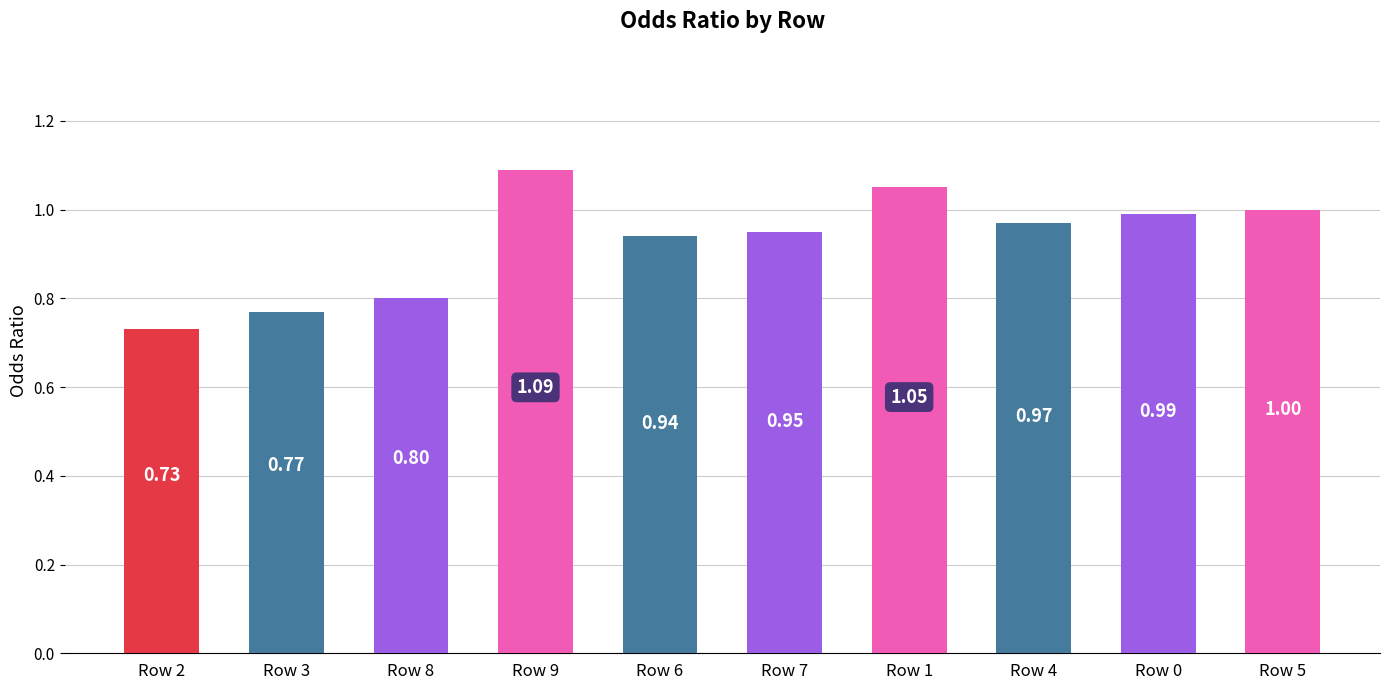

Which has a higher value, Row 0 or Row 3?

Row 0